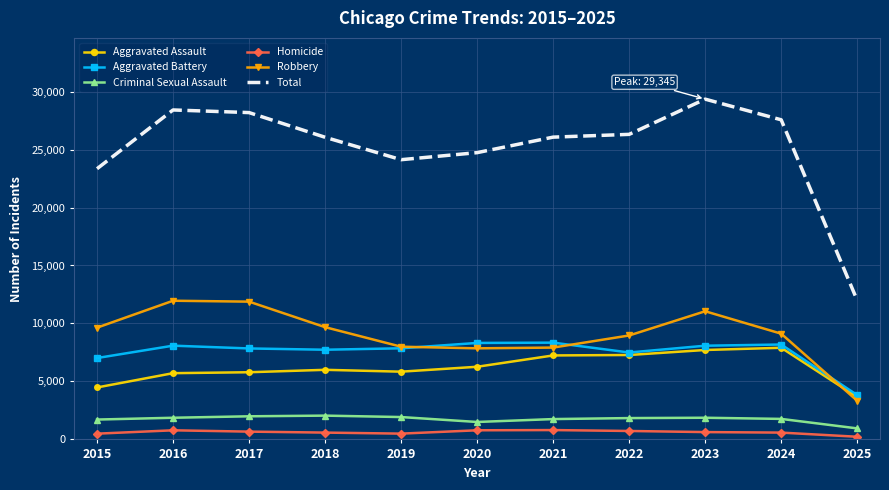

At which category is the sum across all series the highest?

2023